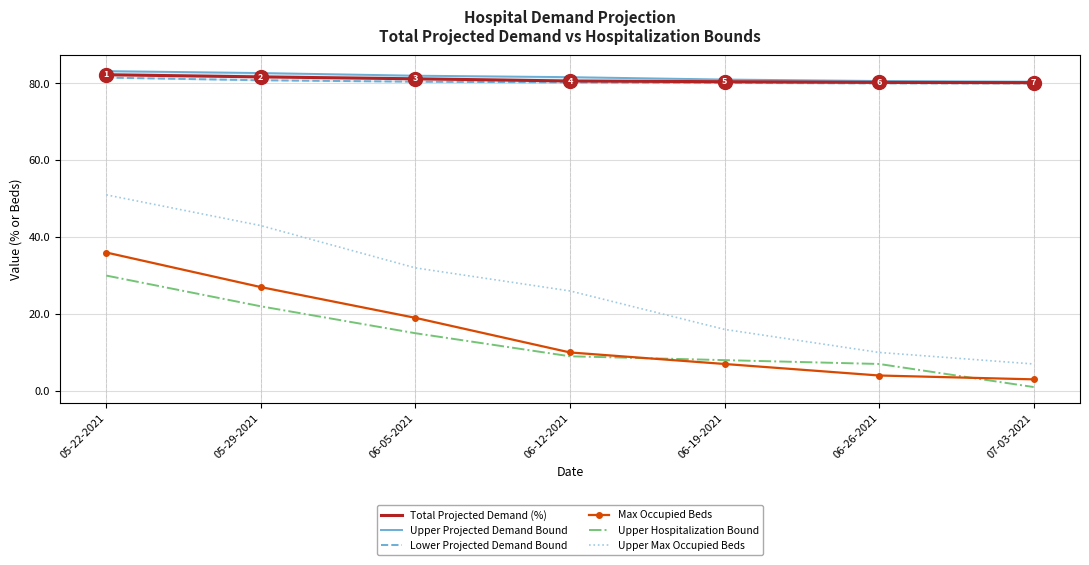

True or false: Upper Hospitalization Bound and Lower Projected Demand Bound intersect in this chart.

False